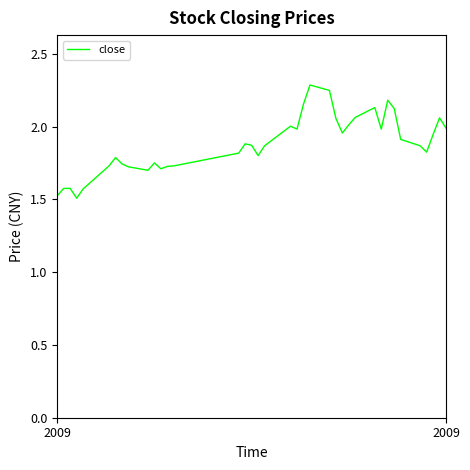

What is the difference between the maximum and minimum values?

0.8